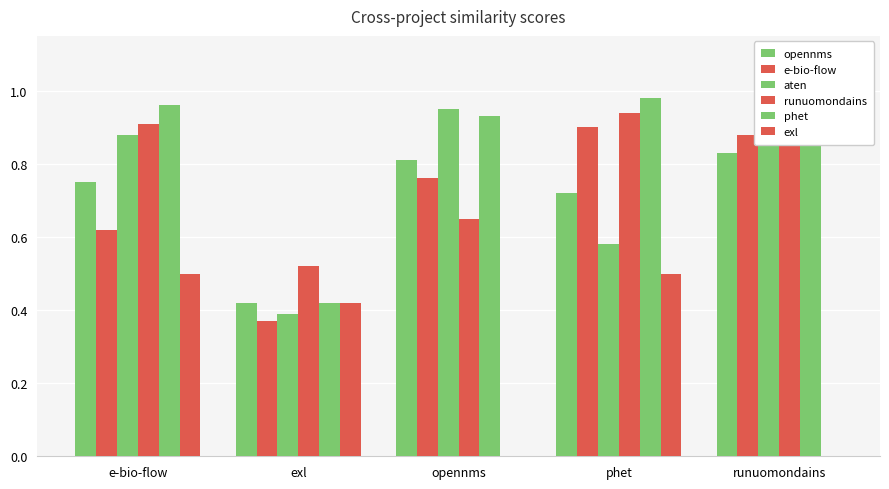

How many groups of bars are there?

5